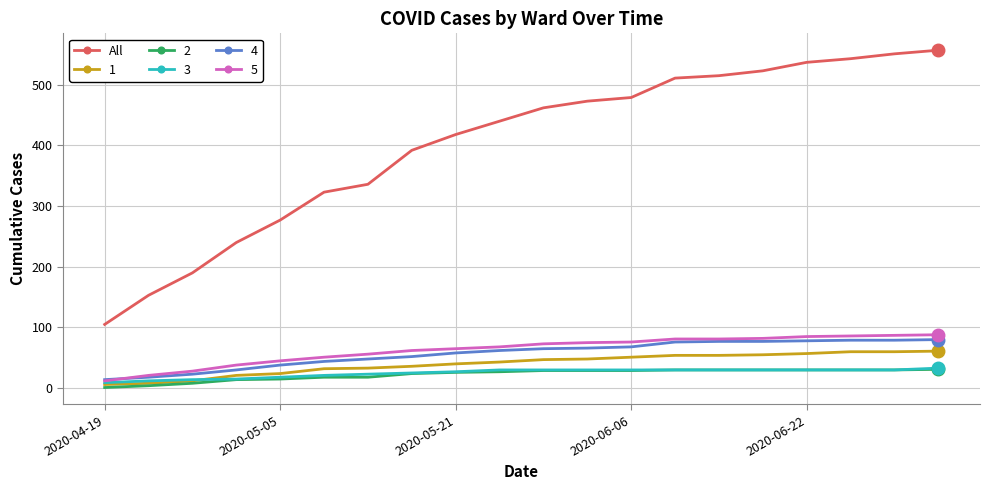

Which series has the largest total across all categories?

All